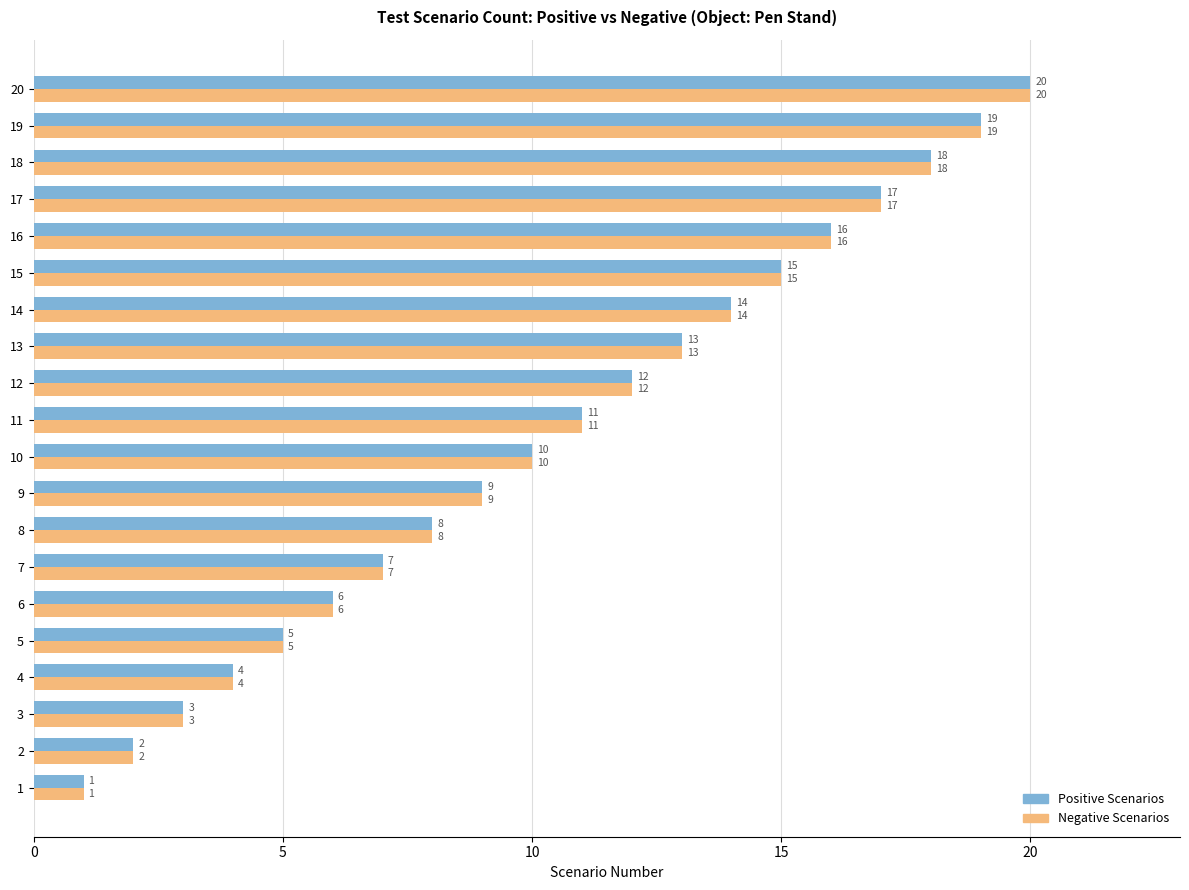

The value of Positive Scenarios at 6 is 6. True or false?

True